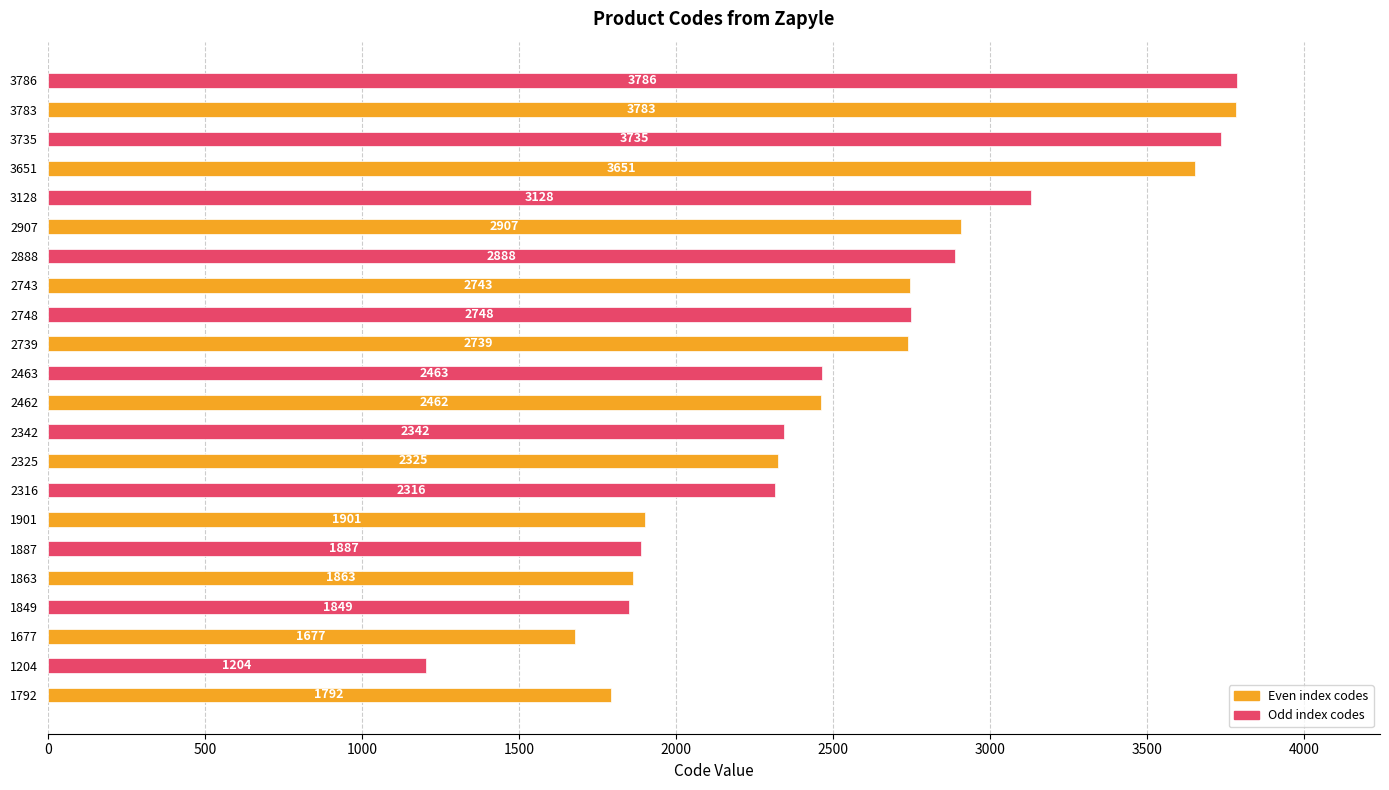

Rank the categories by value from lowest to highest.

1204, 1677, 1792, 1849, 1863, 1887, 1901, 2316, 2325, 2342, 2462, 2463, 2739, 2743, 2748, 2888, 2907, 3128, 3651, 3735, 3783, 3786